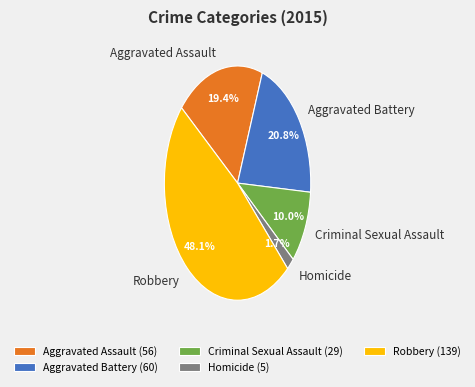

Which category has the smallest portion of the pie?

Homicide